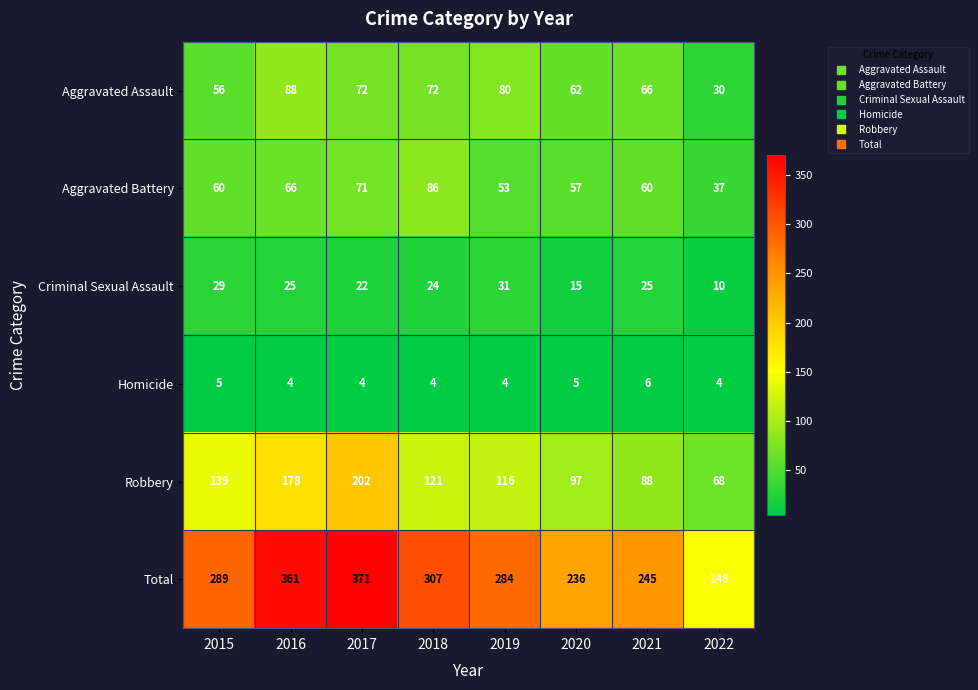

Rank the series at 2018 from highest to lowest value.

Total, Robbery, Aggravated Battery, Aggravated Assault, Criminal Sexual Assault, Homicide